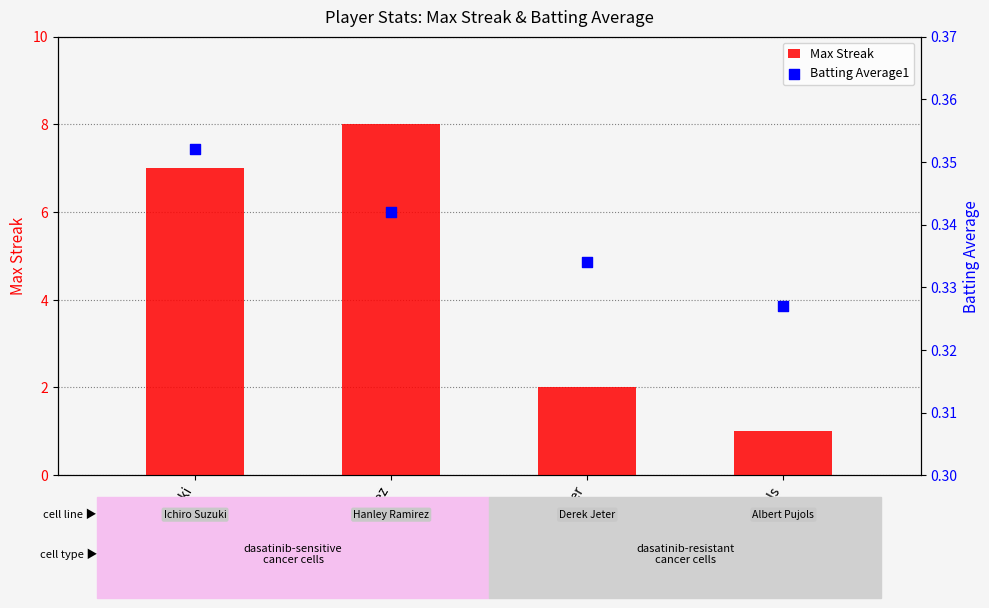

Which series reaches the maximum Y coordinate?

Max Streak